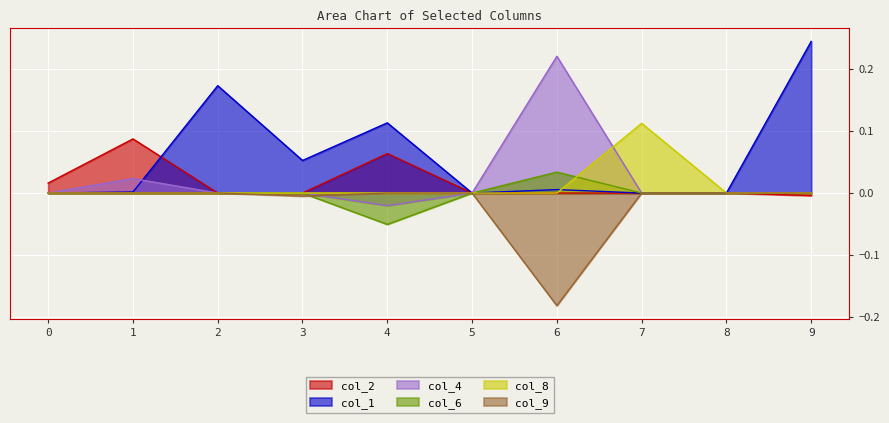

How many values in col_8 are above zero?

1